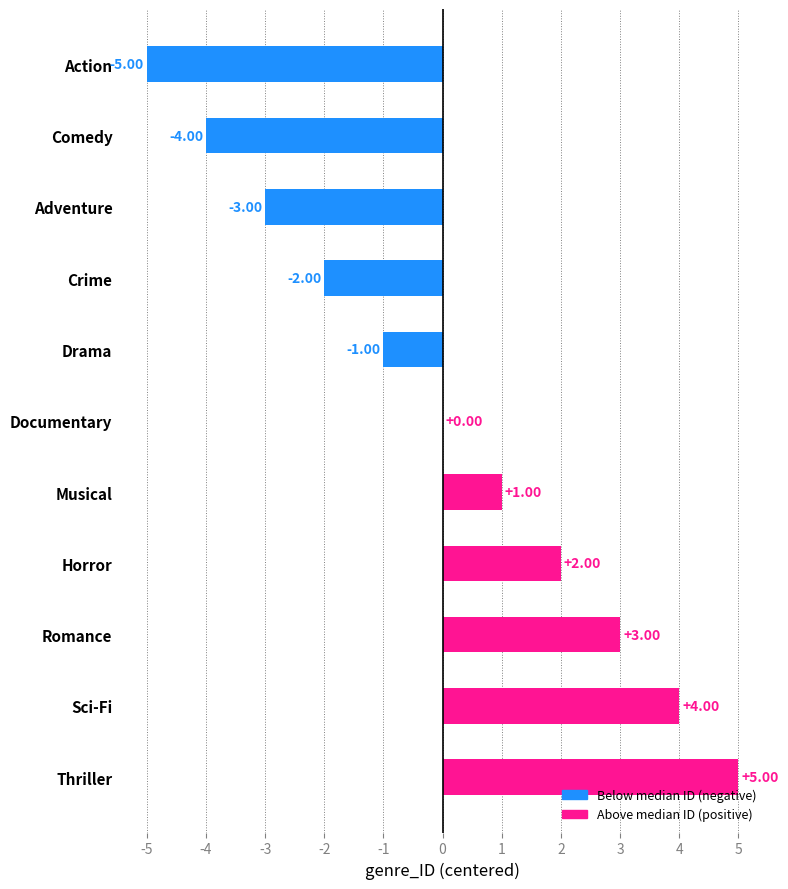

At which label is the value closest to 0?

Documentary